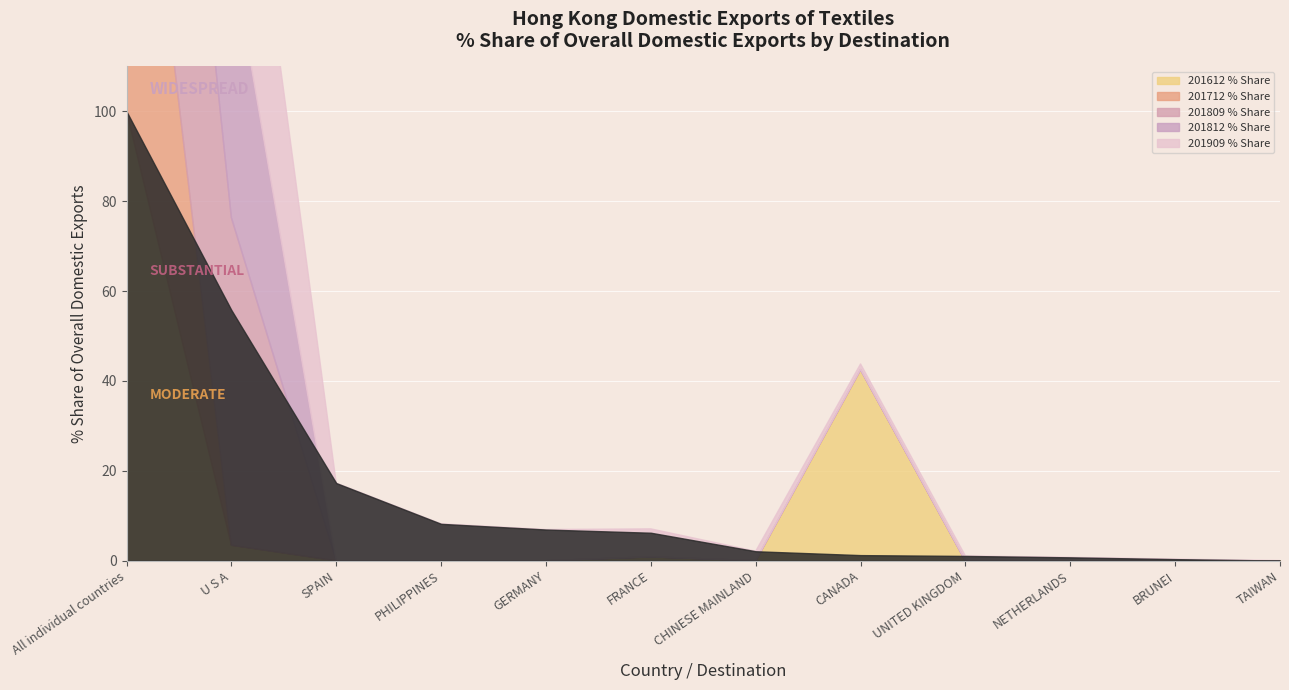

List the series in order of their peak value, highest first.

201612 % Share, 201712 % Share, 201809 % Share, 201812 % Share, 201909 % Share